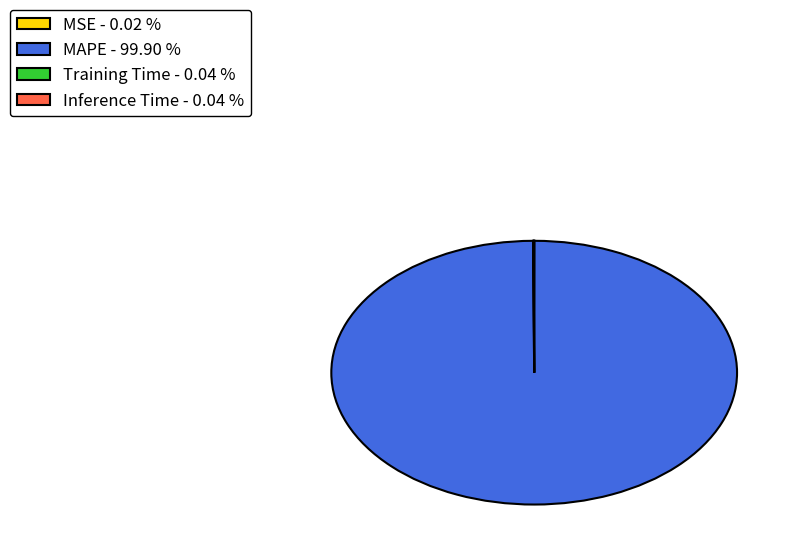

Is there any slice that represents more than half of the pie?

Yes